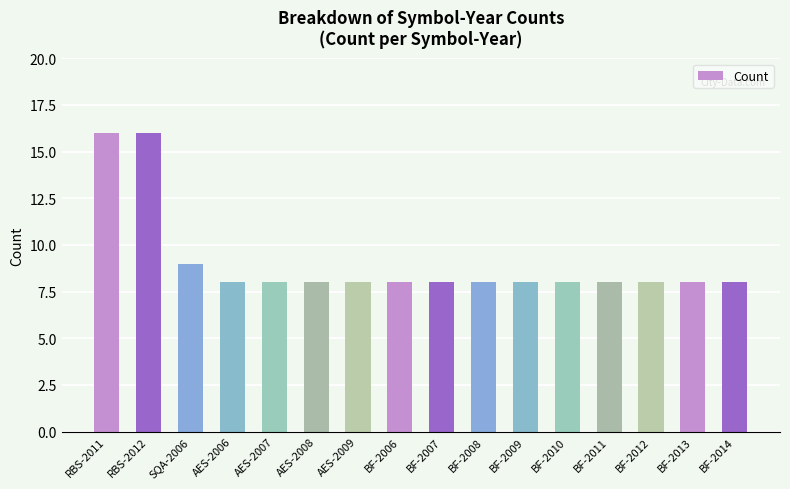

What is the label of the 3rd bar from the left?

SQA-2006